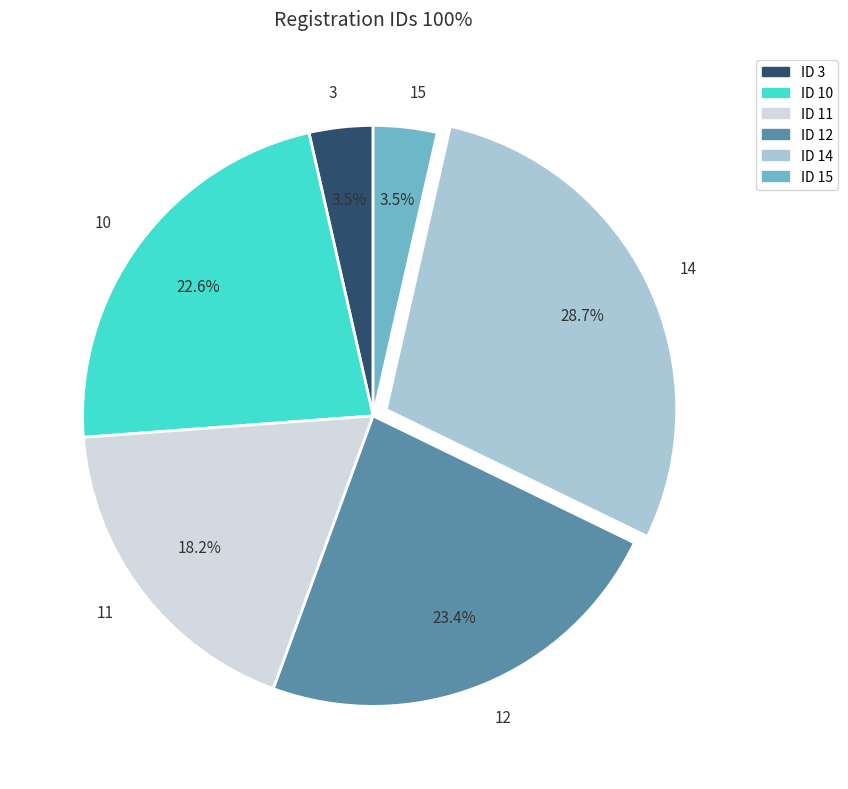

Count the number of slices in the pie.

6